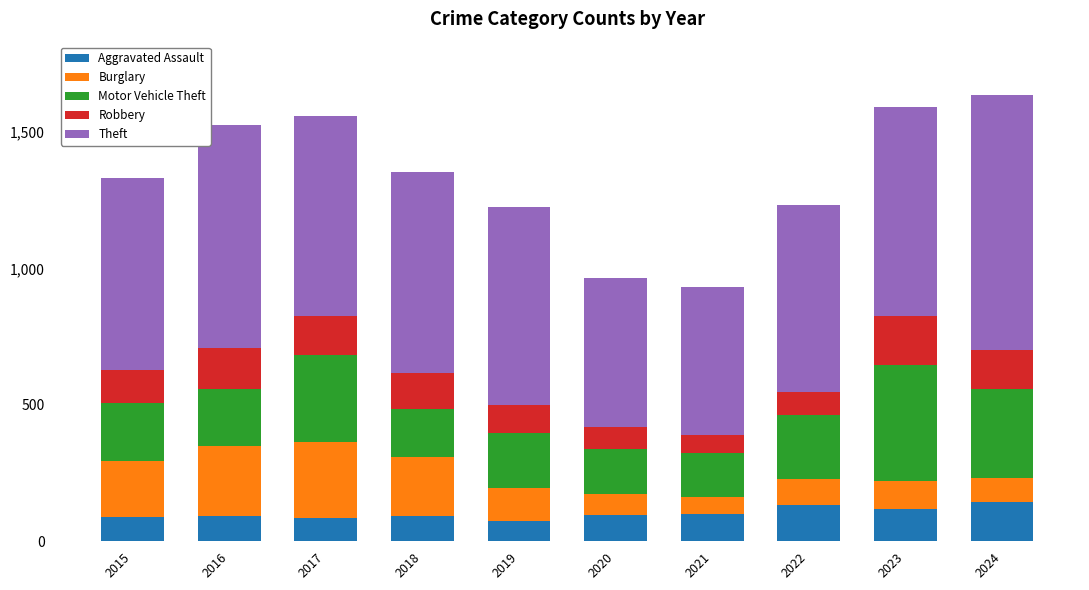

What is the lowest value of the Aggravated Assault series?

75